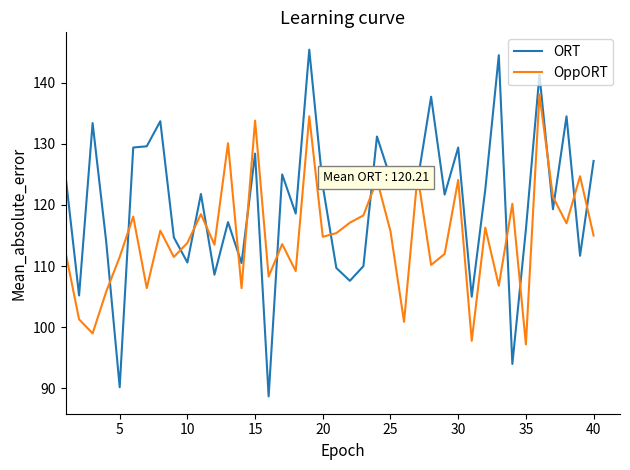

Which series has the largest range (max minus min)?

ORT